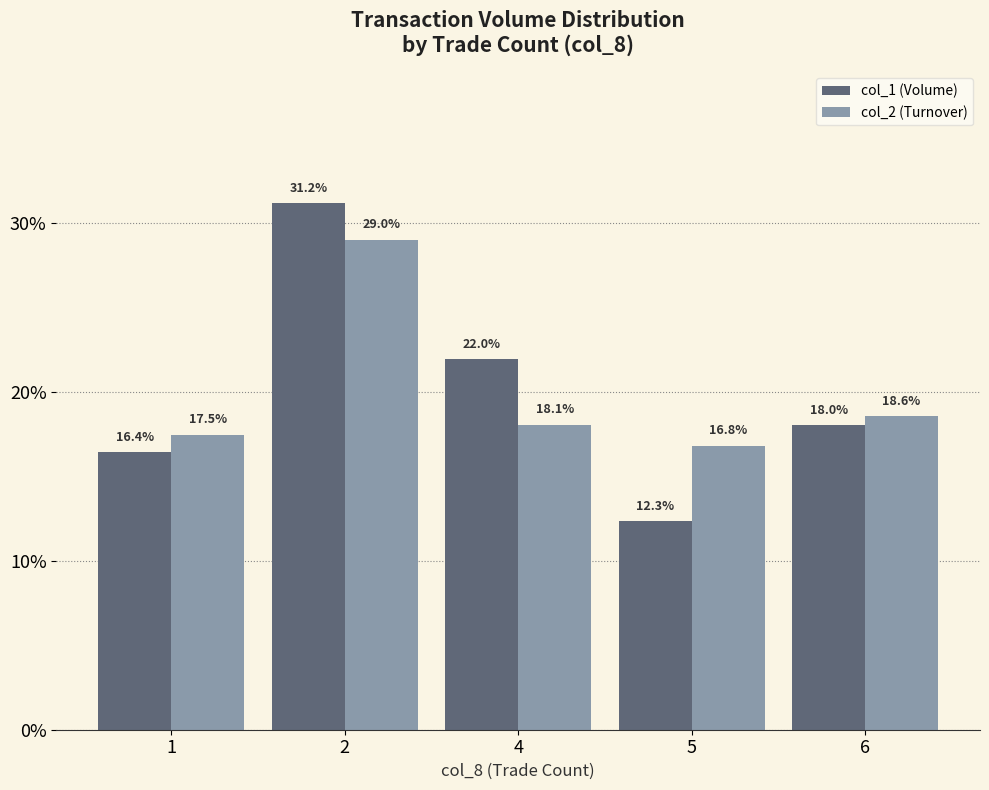

What is the highest value of the col_1 (Volume) series?

31.2